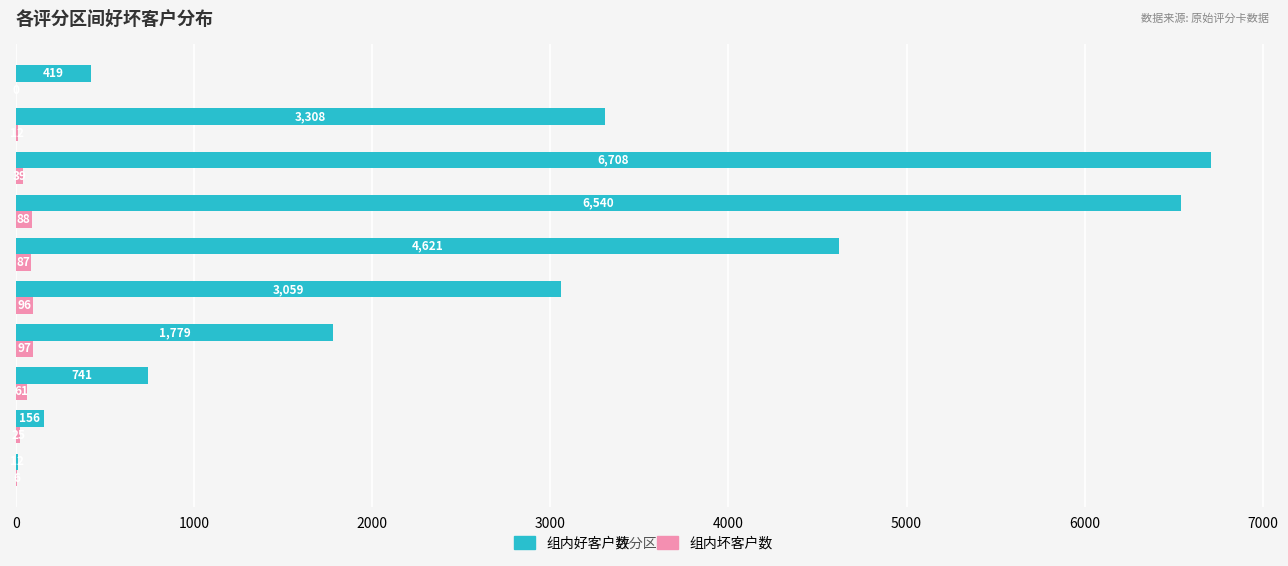

What is the approximate value of 组内好客户数 at [535, 562)?

12